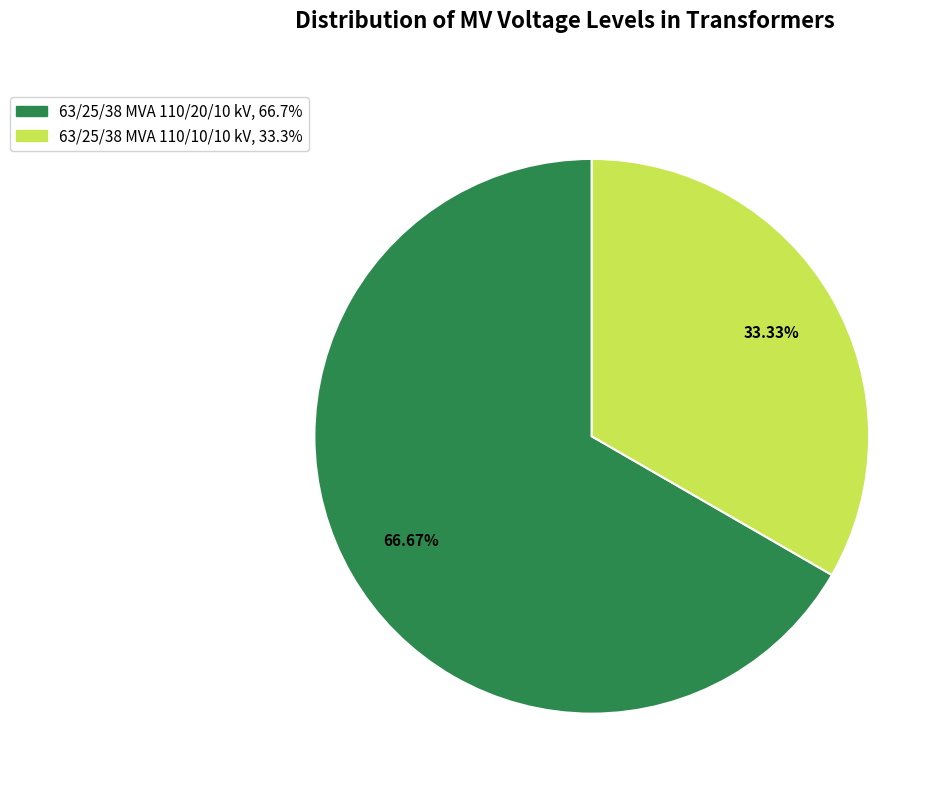

Which category has the biggest portion of the pie?

63/25/38 MVA 110/20/10 kV